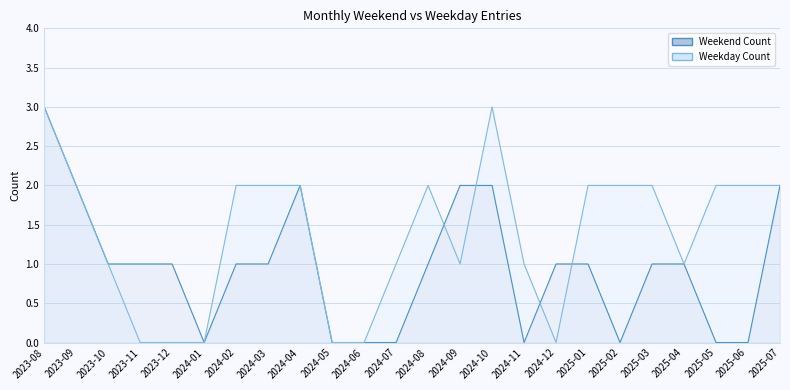

How many values in the Weekend Count series are below 1?

8